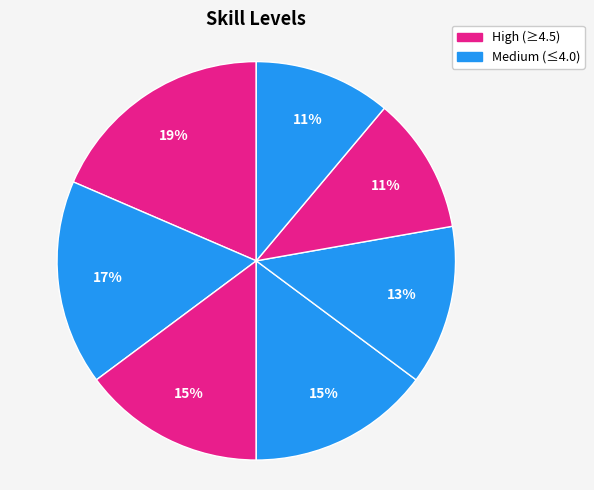

To the nearest percent, what is the average slice percentage?

14%